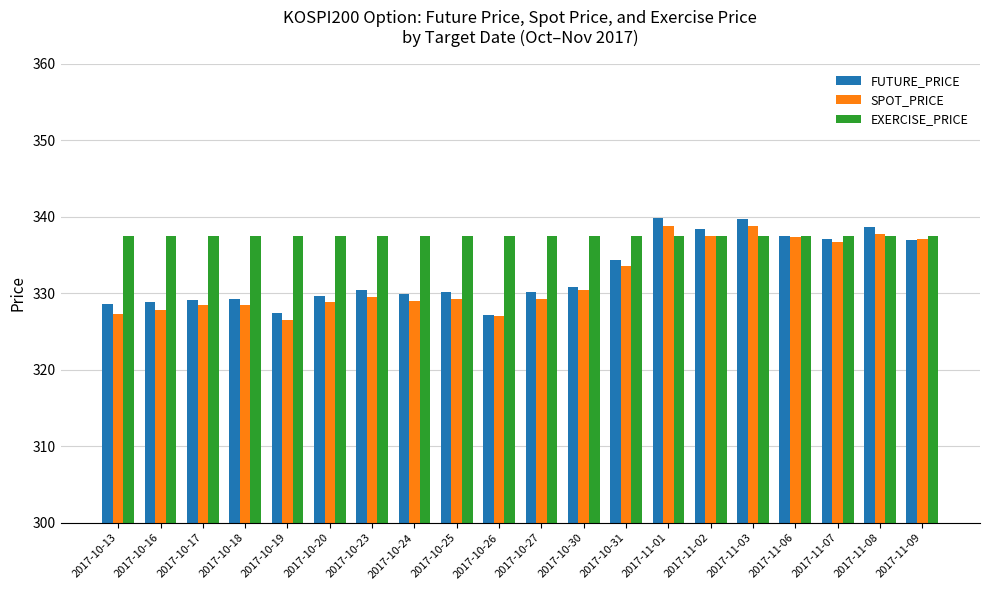

Read the FUTURE_PRICE value at 2017-10-23.

330.4